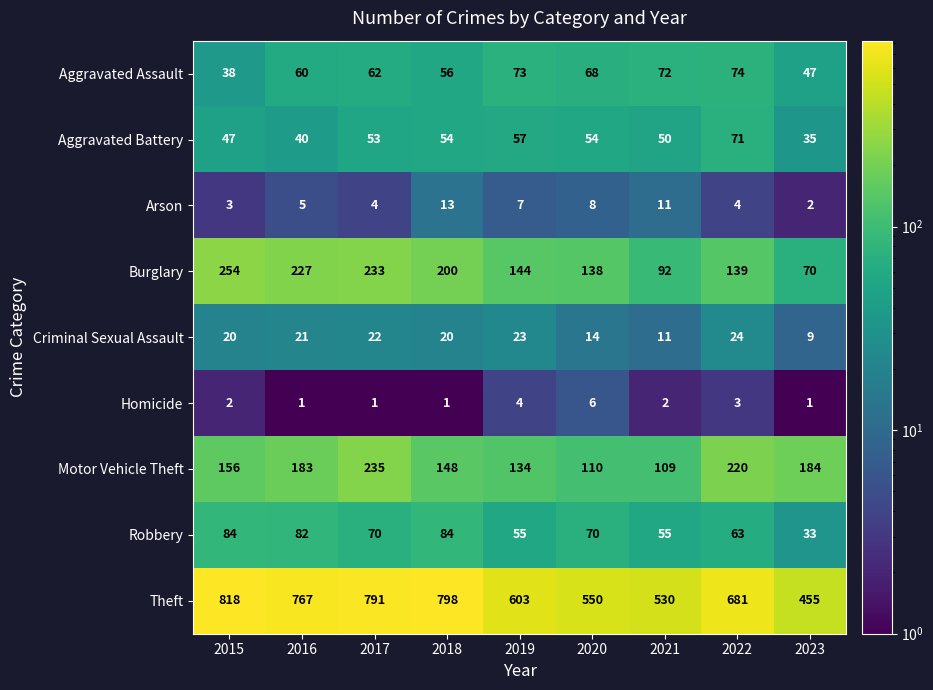

True or false: Burglary has a value of 144 at 2019.

True